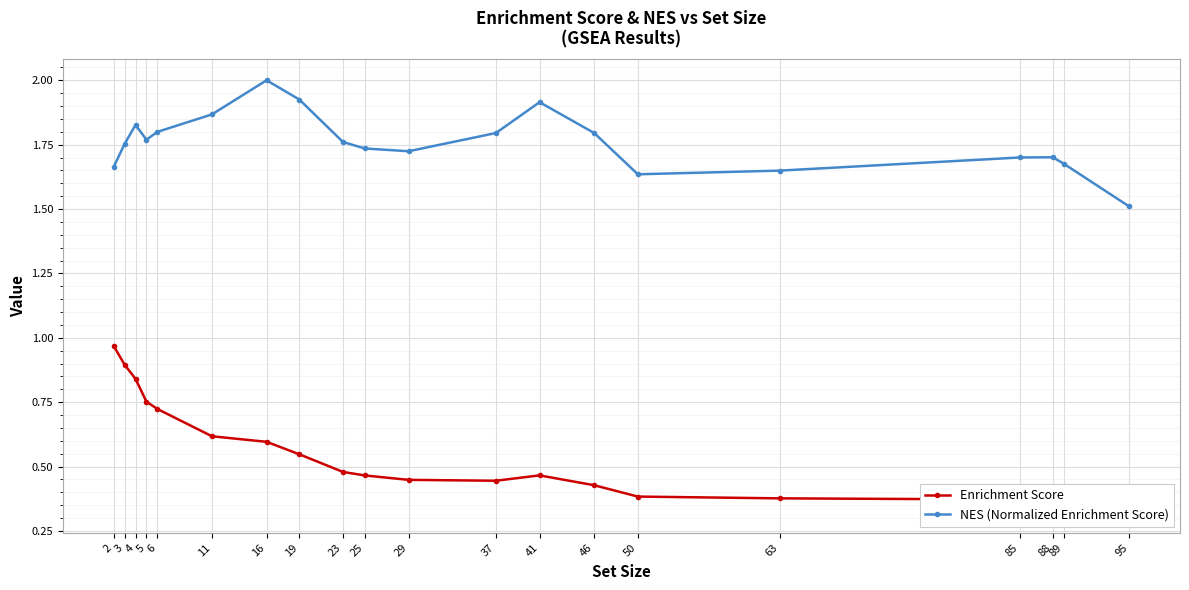

True or false: Enrichment Score and NES (Normalized Enrichment Score) intersect in this chart.

False